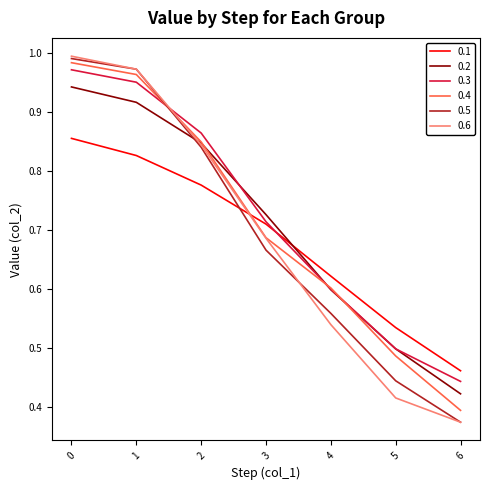

True or false: 0.5 has a value of 1.0 at 0.

True